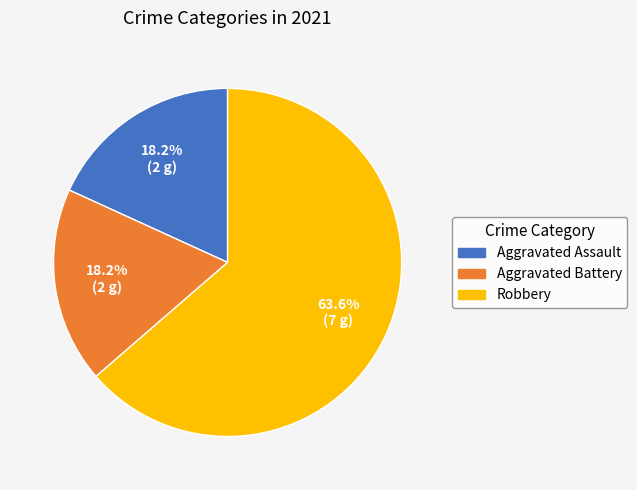

Which category has the biggest portion of the pie?

Robbery